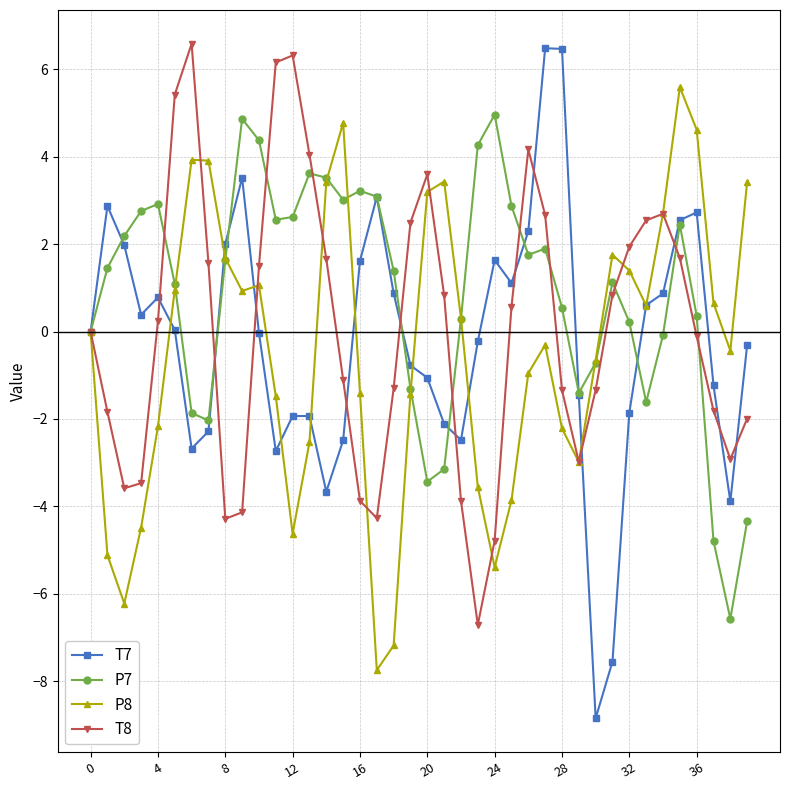

What is the value of the P8 point at the 26th from the left?

-3.9